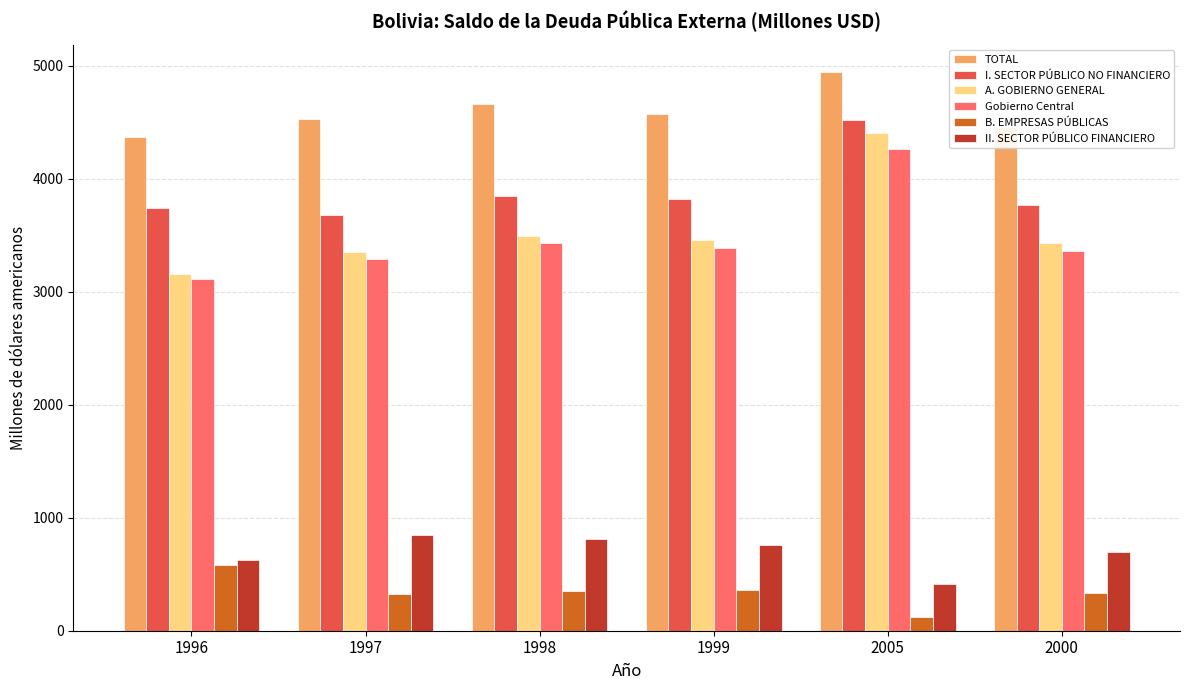

How many bars are there in total?

36